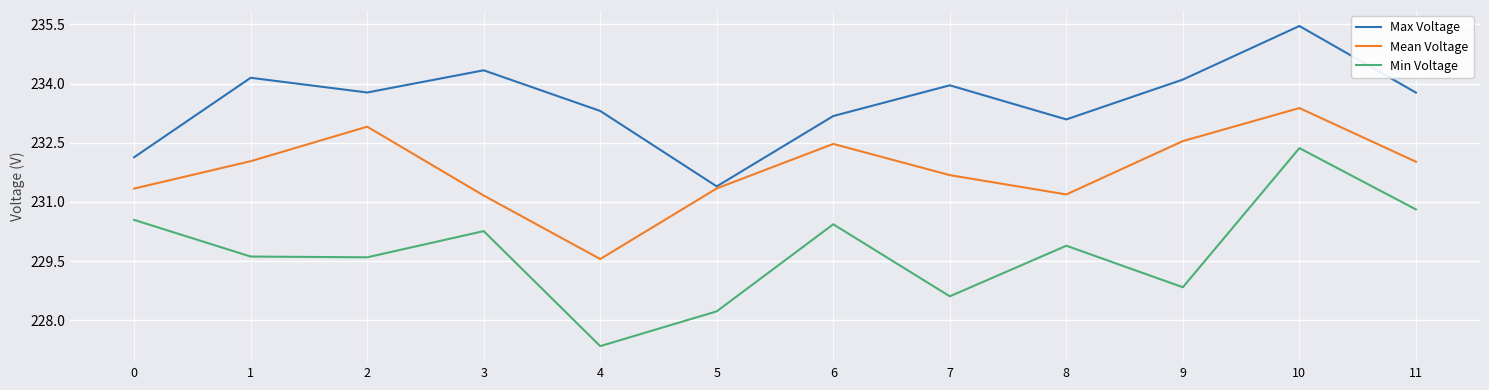

How many values in the Mean Voltage series exceed 232?

6